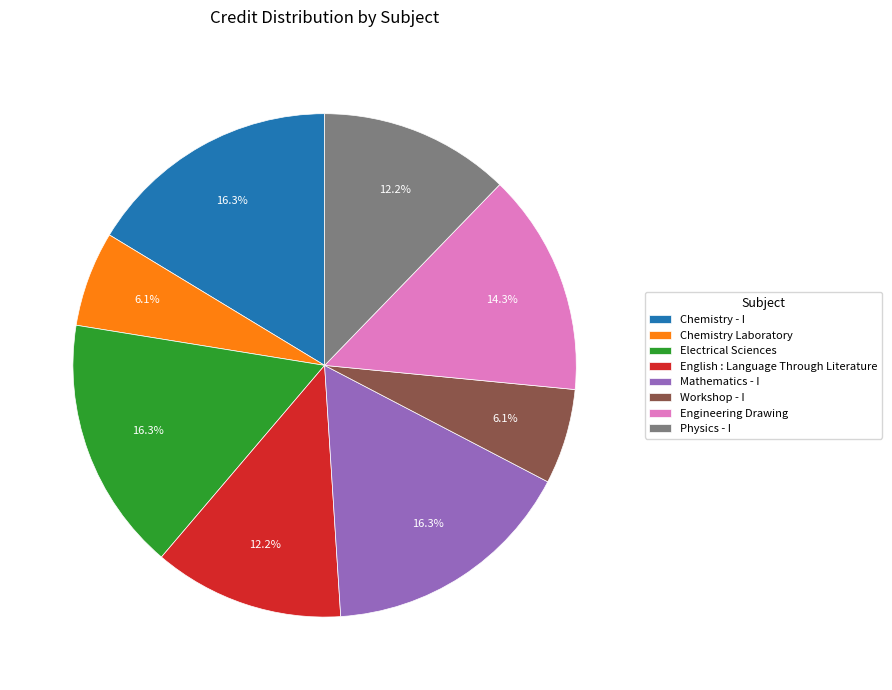

What is the total percentage of Mathematics - I and Electrical Sciences?

32.7%